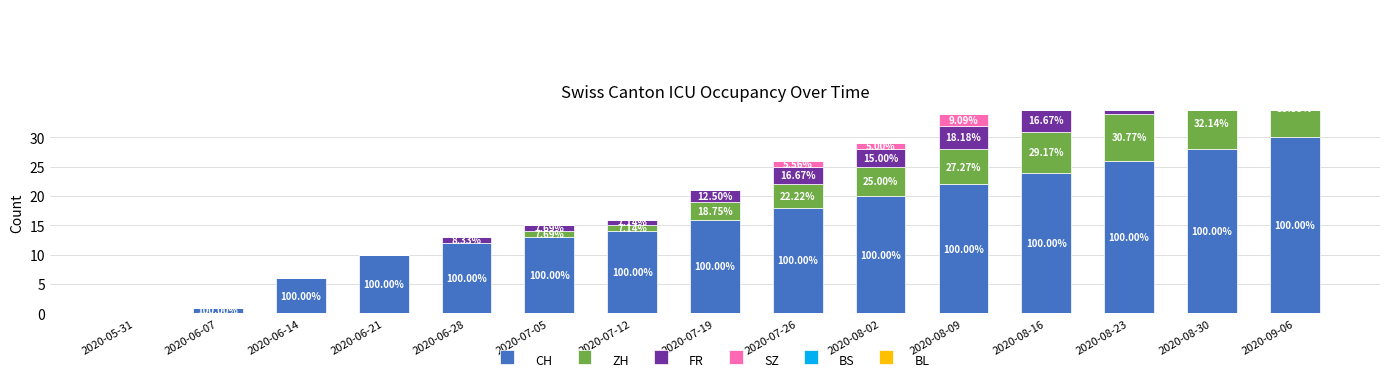

Reading left to right, transcribe all the data shown in this chart.

CH: 2020-05-31=0	2020-06-07=1	2020-06-14=6	2020-06-21=10	2020-06-28=12	2020-07-05=13	2020-07-12=14	2020-07-19=16	2020-07-26=18	2020-08-02=20	2020-08-09=22	2020-08-16=24	2020-08-23=26	2020-08-30=28	2020-09-06=30
ZH: 2020-05-31=0	2020-06-07=0	2020-06-14=0	2020-06-21=0	2020-06-28=0	2020-07-05=1	2020-07-12=1	2020-07-19=3	2020-07-26=4	2020-08-02=5	2020-08-09=6	2020-08-16=7	2020-08-23=8	2020-08-30=9	2020-09-06=10
FR: 2020-05-31=0	2020-06-07=0	2020-06-14=0	2020-06-21=0	2020-06-28=1	2020-07-05=1	2020-07-12=1	2020-07-19=2	2020-07-26=3	2020-08-02=3	2020-08-09=4	2020-08-16=4	2020-08-23=5	2020-08-30=5	2020-09-06=6
SZ: 2020-05-31=0	2020-06-07=0	2020-06-14=0	2020-06-21=0	2020-06-28=0	2020-07-05=0	2020-07-12=0	2020-07-19=0	2020-07-26=1	2020-08-02=1	2020-08-09=2	2020-08-16=2	2020-08-23=2	2020-08-30=3	2020-09-06=3
BS: 2020-05-31=0	2020-06-07=0	2020-06-14=0	2020-06-21=0	2020-06-28=0	2020-07-05=0	2020-07-12=0	2020-07-19=0	2020-07-26=0	2020-08-02=0	2020-08-09=0	2020-08-16=0	2020-08-23=1	2020-08-30=1	2020-09-06=1
BL: 2020-05-31=0	2020-06-07=0	2020-06-14=0	2020-06-21=0	2020-06-28=0	2020-07-05=0	2020-07-12=0	2020-07-19=0	2020-07-26=0	2020-08-02=0	2020-08-09=0	2020-08-16=1	2020-08-23=1	2020-08-30=1	2020-09-06=2